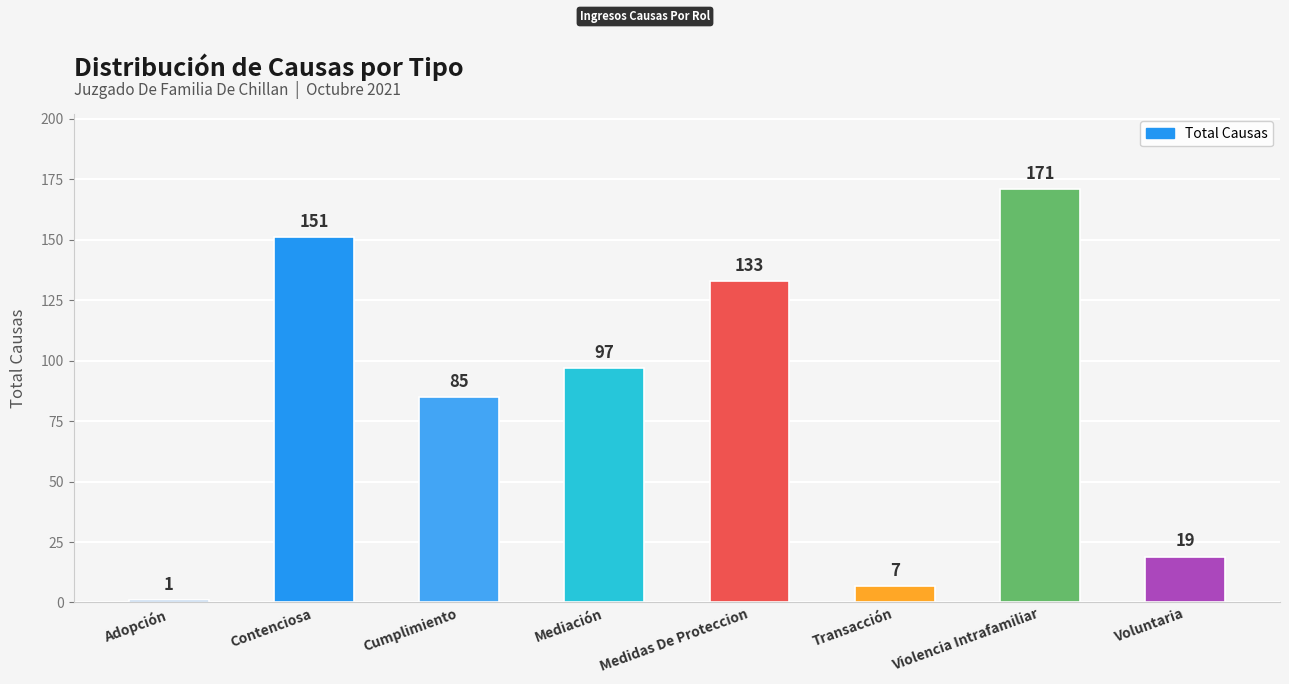

List the labels in order of value, smallest first.

Adopción, Transacción, Voluntaria, Cumplimiento, Mediación, Medidas De Proteccion, Contenciosa, Violencia Intrafamiliar